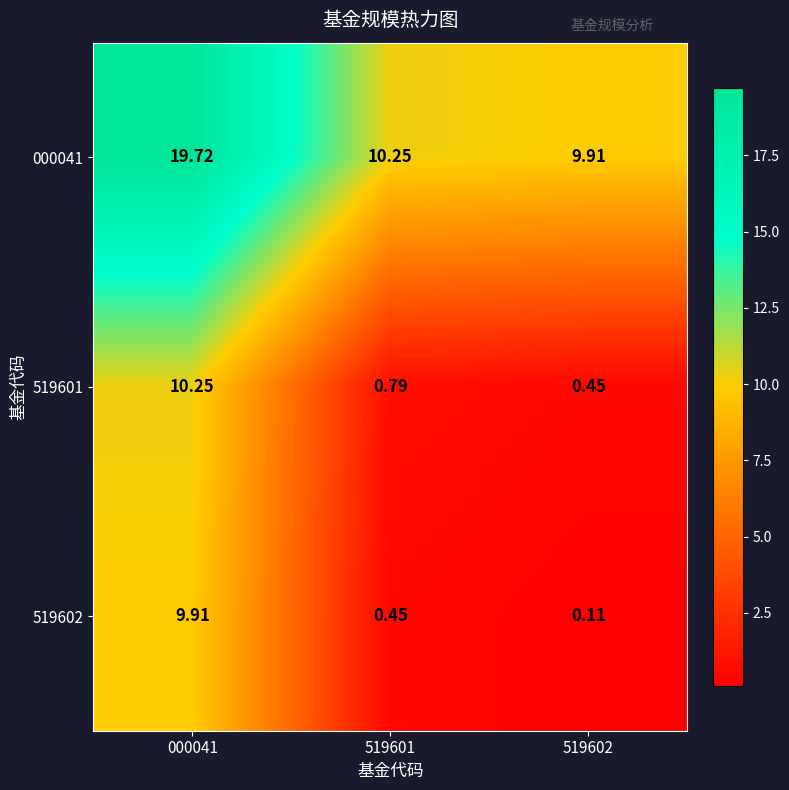

Which series has the largest range (max minus min)?

000041